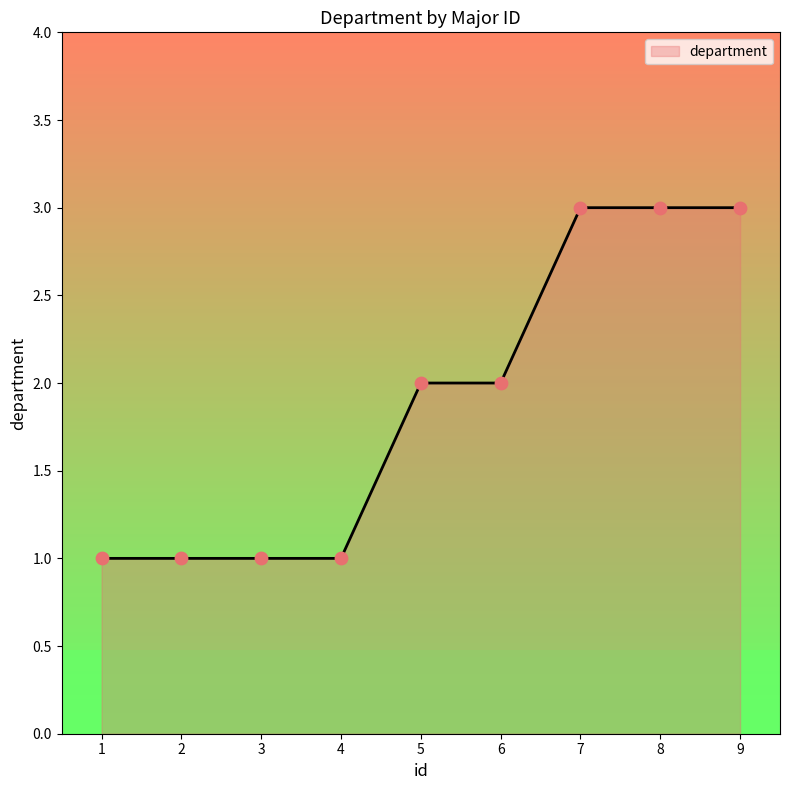

What is the change in value from 1 to 7?

+2